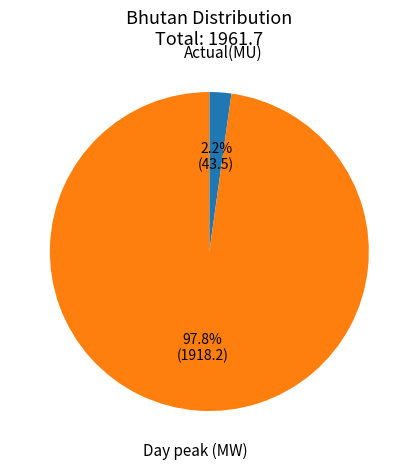

What percentage do Day peak (MW) and Actual(MU) together represent?

100.0%